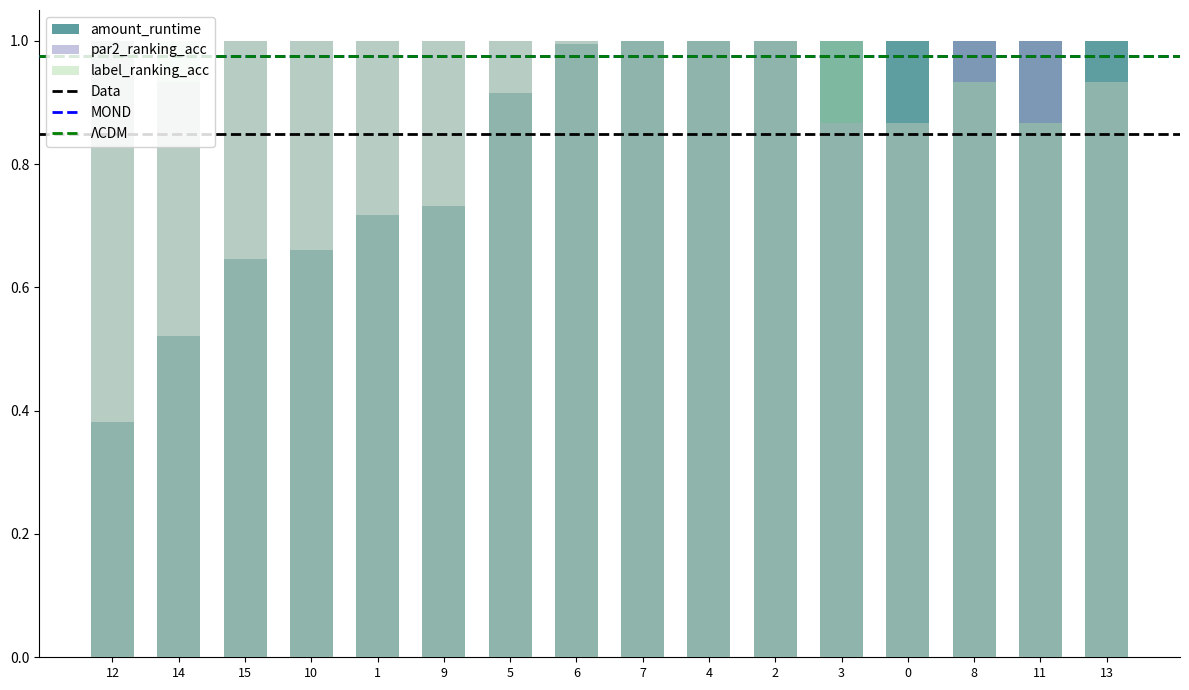

What is the approximate value of label_ranking_acc at 0?

0.9